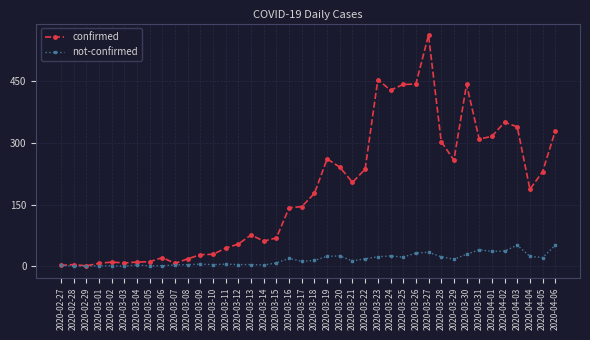

List the series in order of their overall mean, lowest first.

not-confirmed, confirmed